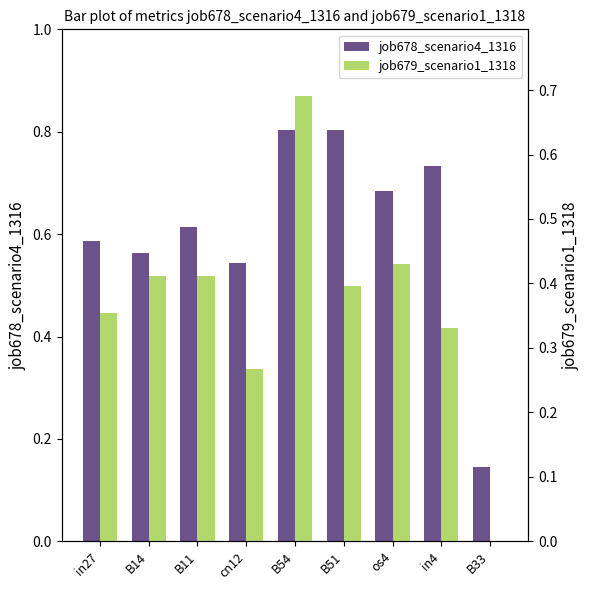

Rank the series by their maximum value, from lowest to highest.

job679_scenario1_1318, job678_scenario4_1316